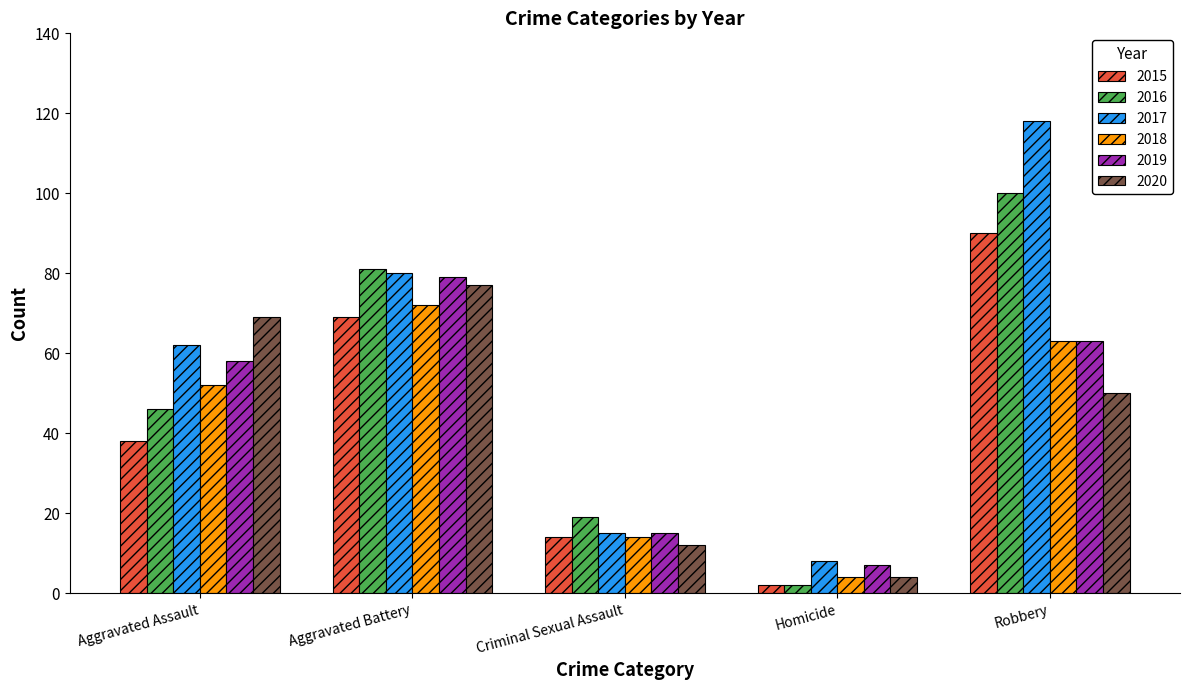

What are all the series names shown in the legend?

2015, 2016, 2017, 2018, 2019, 2020